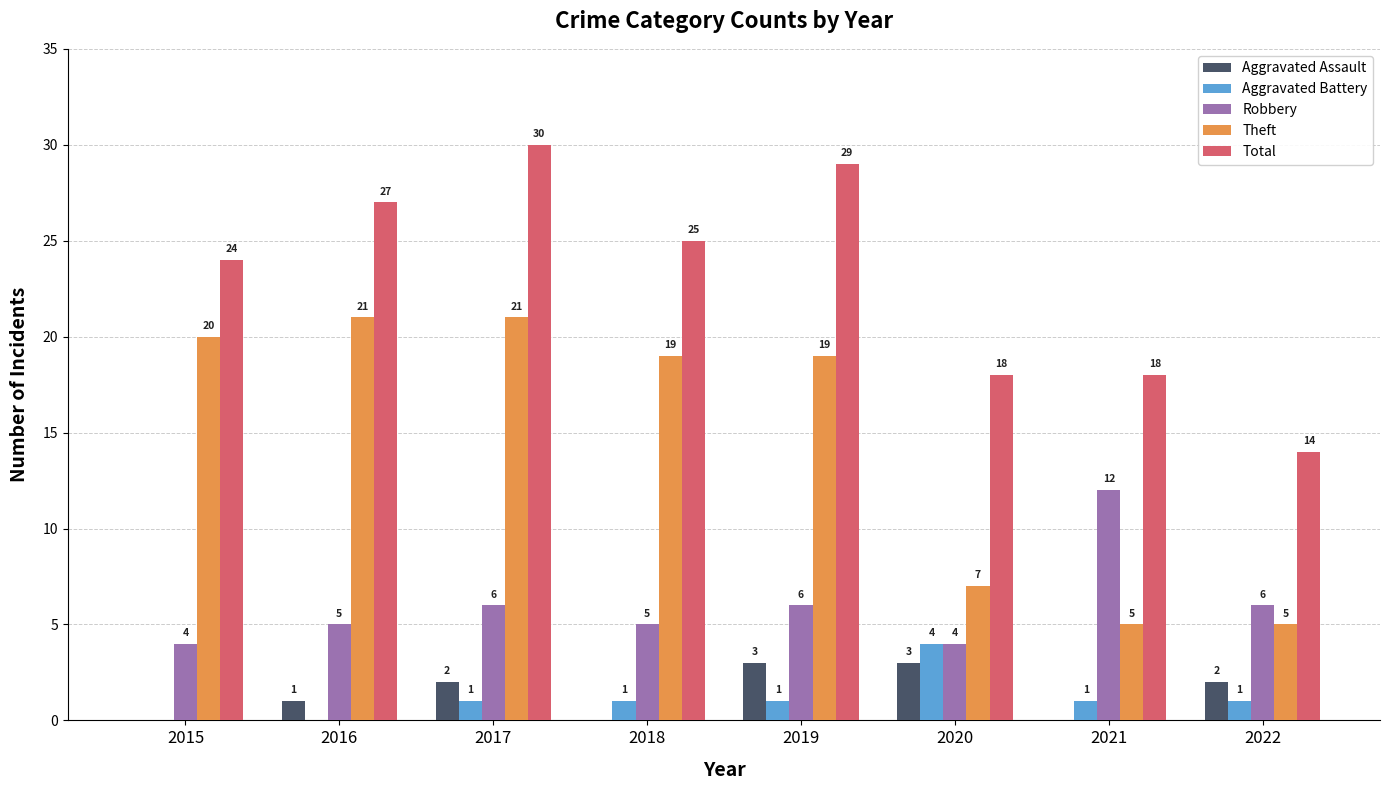

What is the difference between the Aggravated Battery values at 2015 and 2018?

1